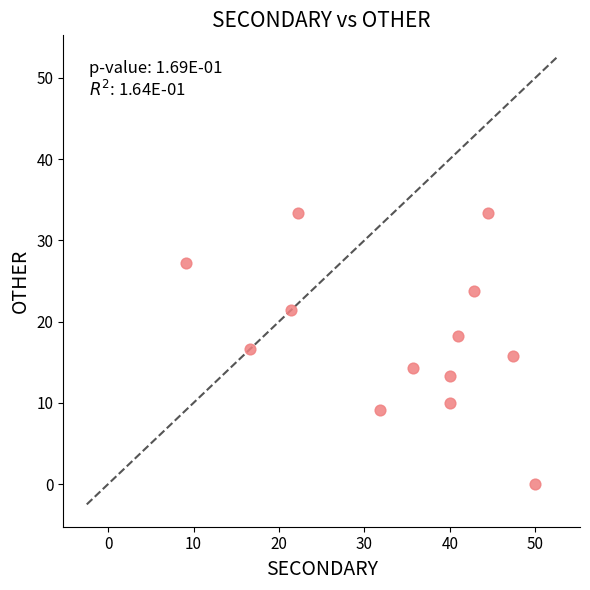

What is the range of Y values (max minus min)?

33.3